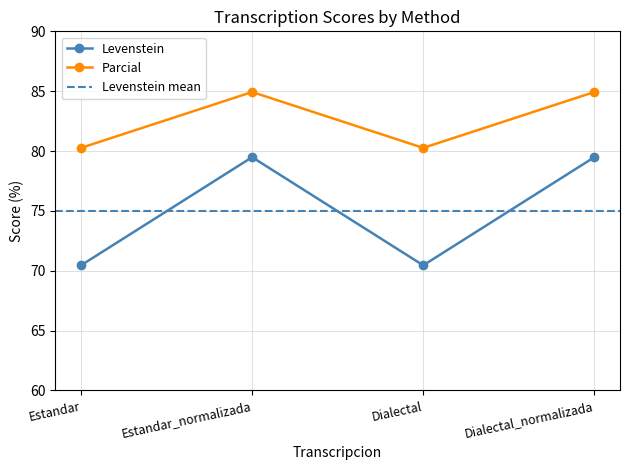

Is it true that Parcial equals 80.3 at Dialectal?

True